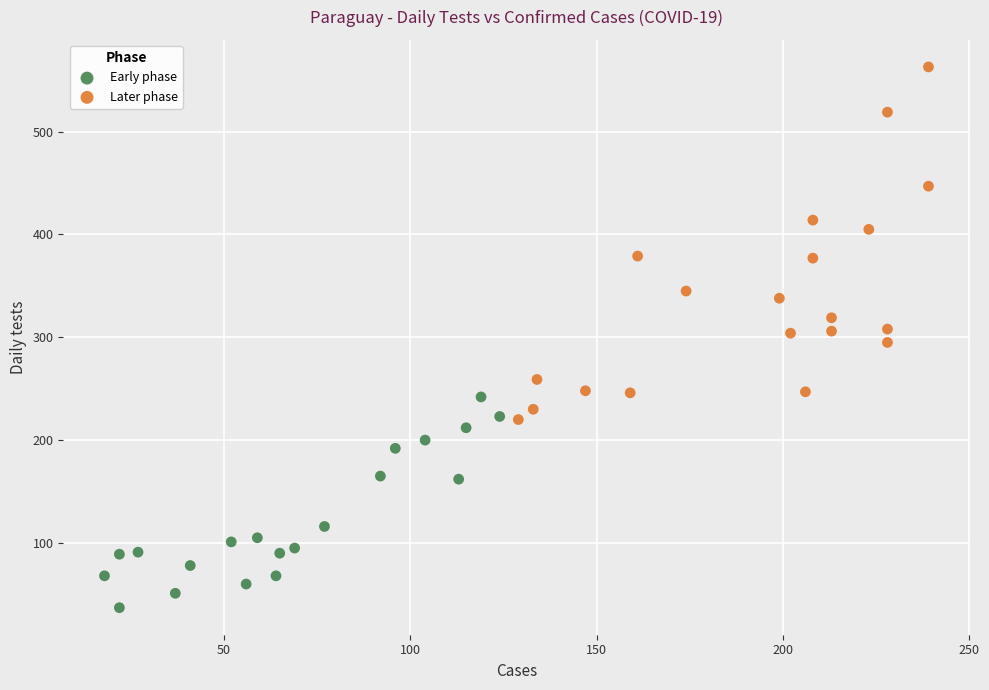

What are all the series names shown in the legend?

Early phase, Later phase